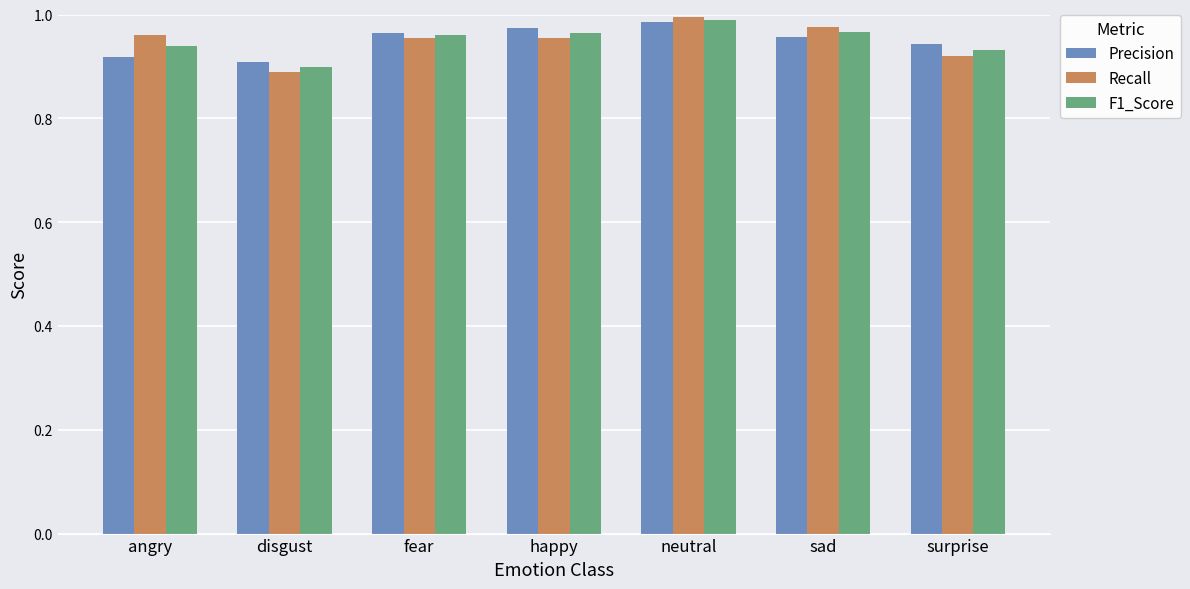

What is the sum of the Recall values at happy and fear?

1.9